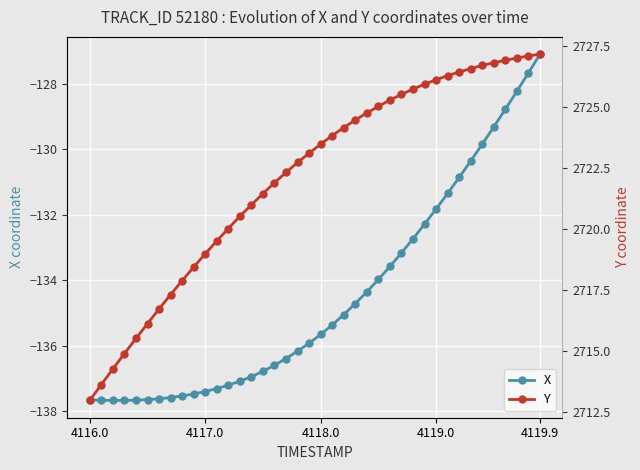

How many lines are shown in the chart?

2